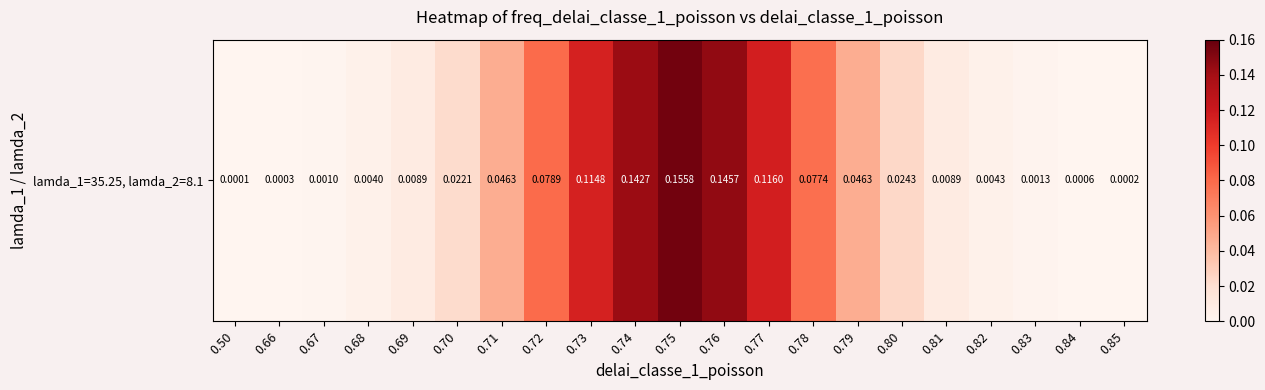

Which category has the highest value across all series?

0.75